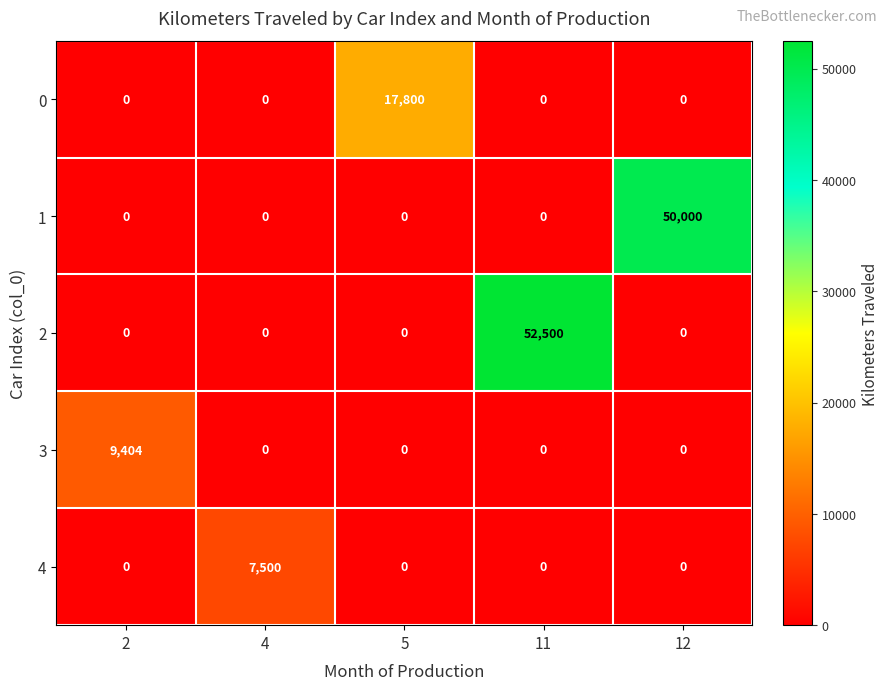

What is the average value of the 0 series?

3560